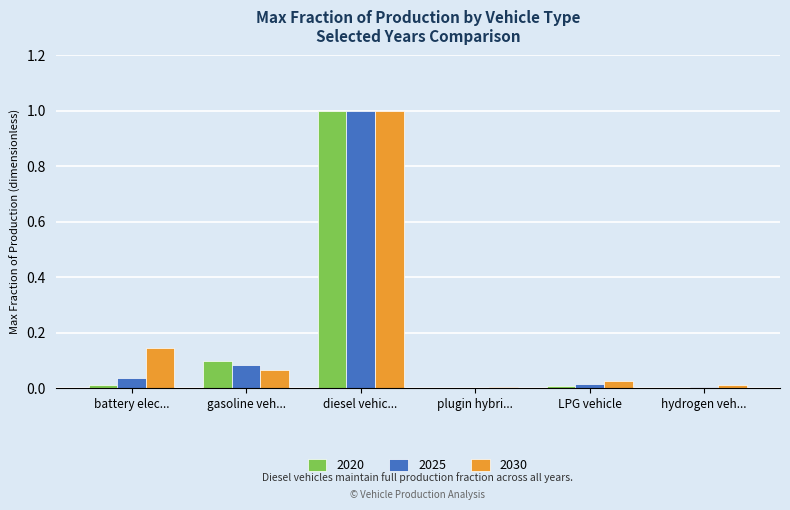

Is the value of 2030 at gasoline veh... greater than the value of 2020 at LPG vehicle?

Yes